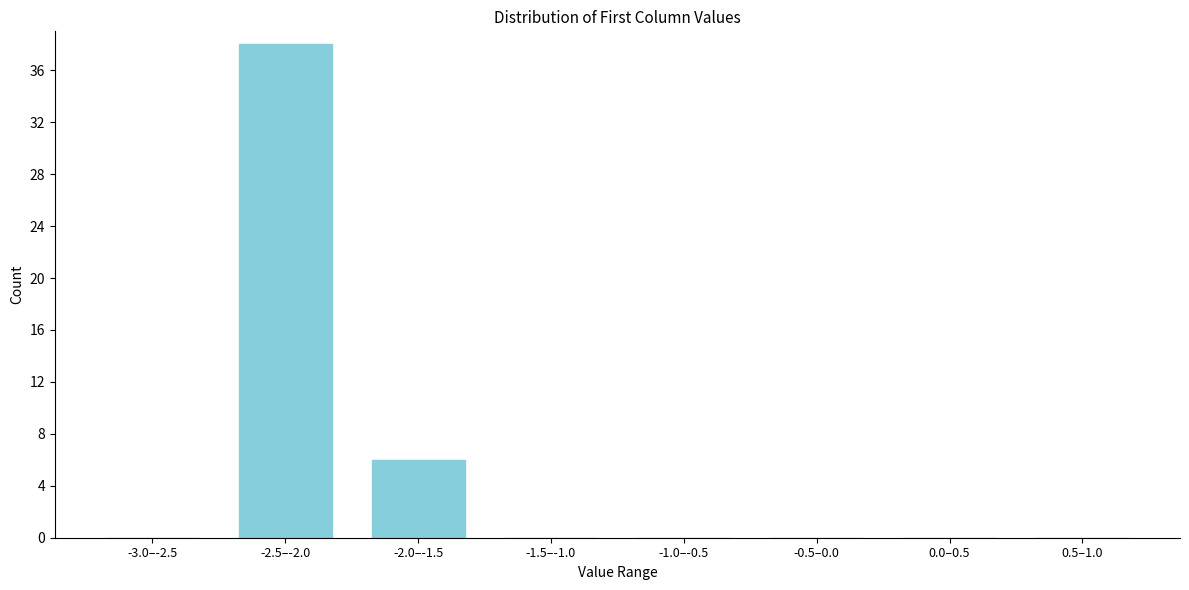

Reading left to right, transcribe all the data shown in this chart.

-3.0–-2.5=0	-2.5–-2.0=38	-2.0–-1.5=6	-1.5–-1.0=0	-1.0–-0.5=0	-0.5–0.0=0	0.0–0.5=0	0.5–1.0=0